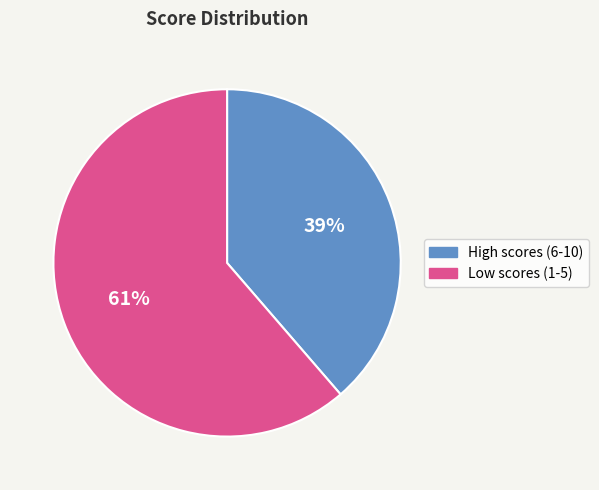

To the nearest percent, what is the average slice percentage?

50%